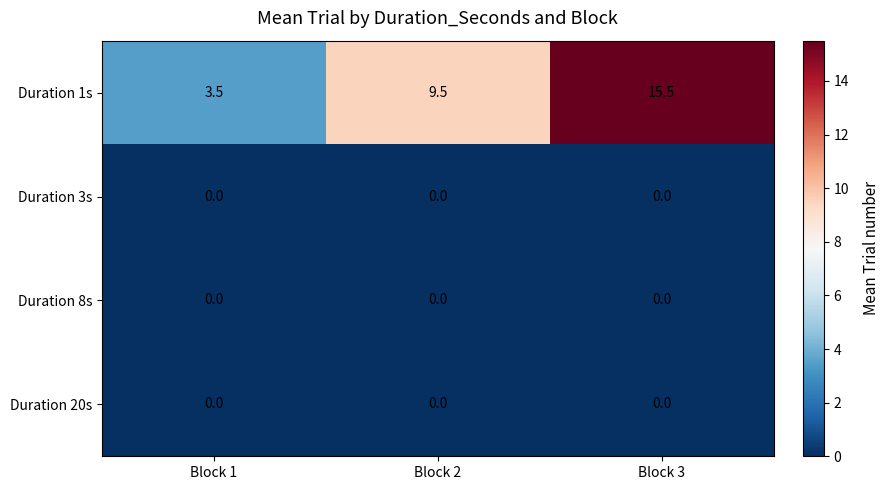

The Duration 3s series shows 0.0 at Block 1. True or false?

True